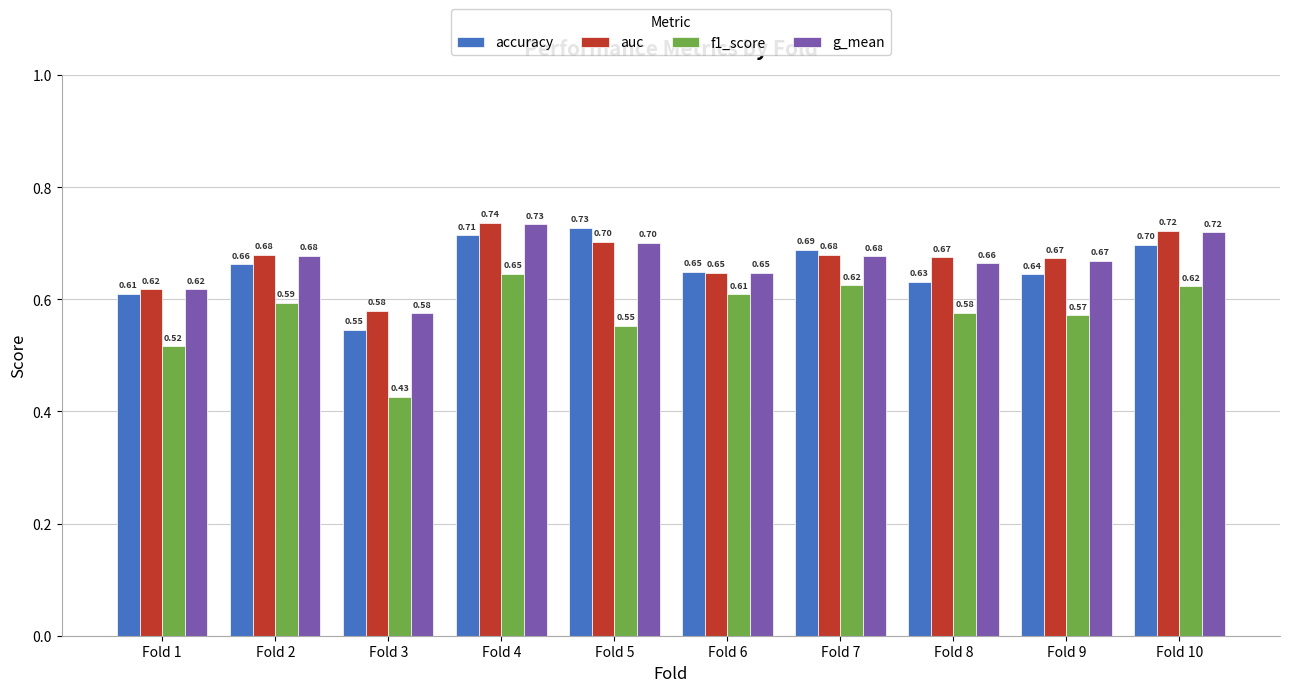

Are the bars horizontal?

No